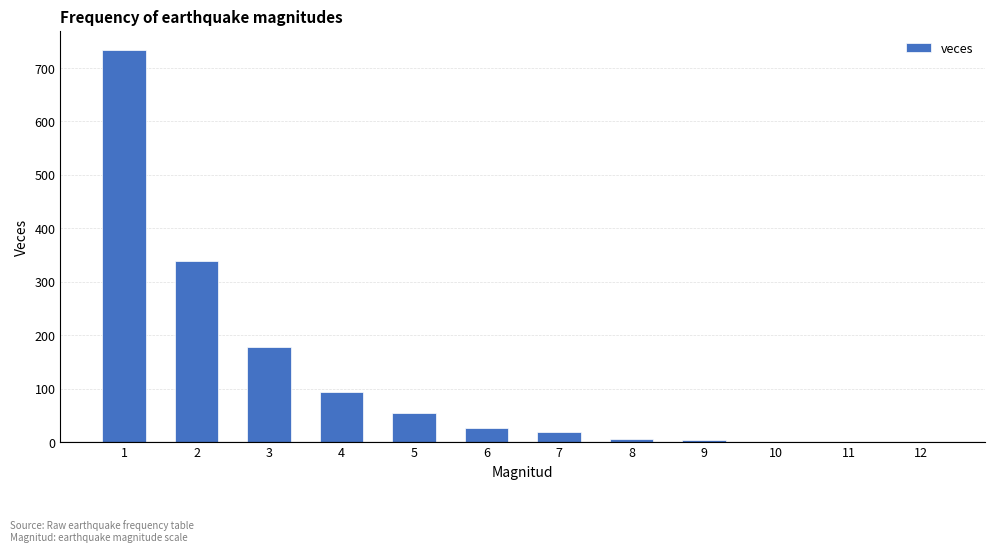

The value at 7 is 19. True or false?

True